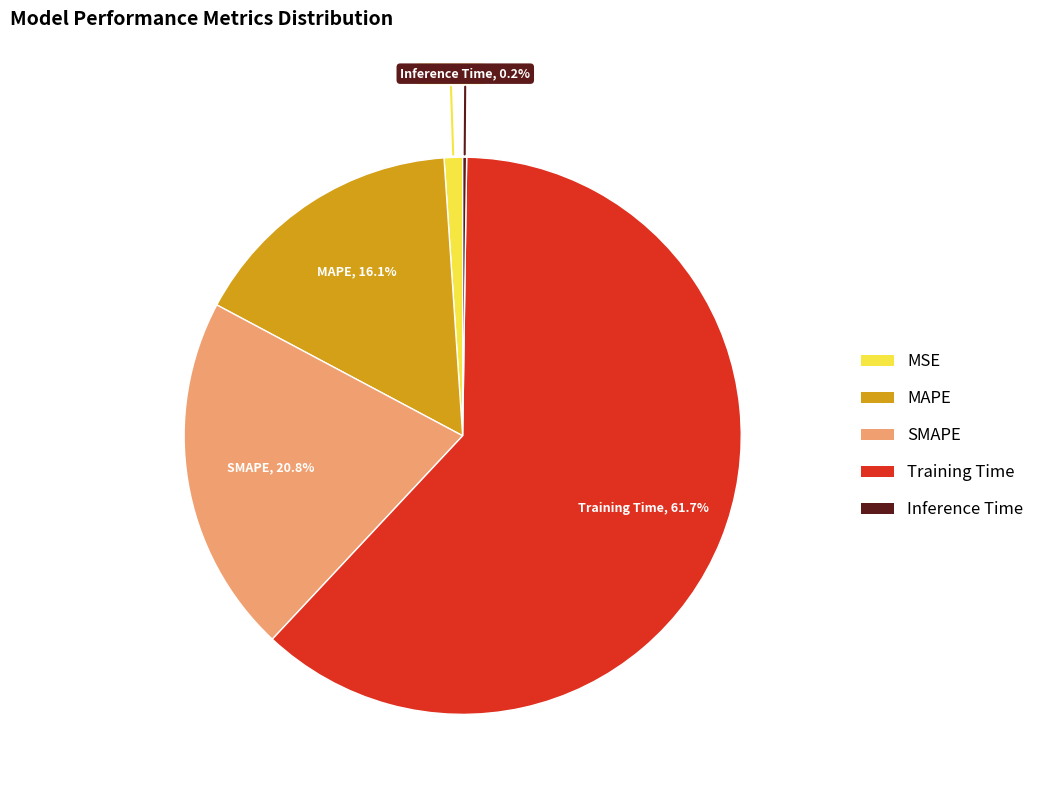

What percentage do MAPE and MSE together represent?

17.2%